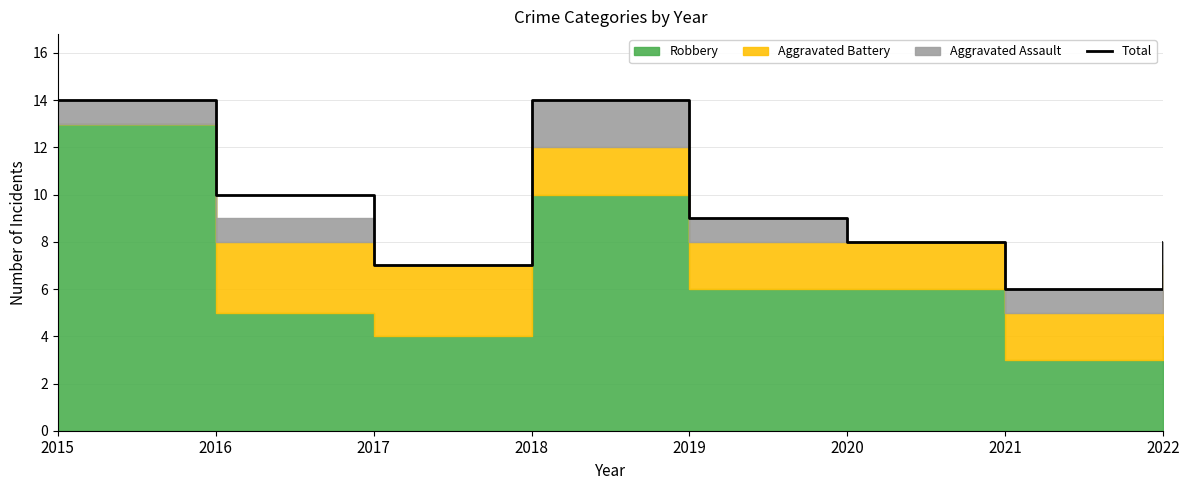

What is the smallest value displayed?

6